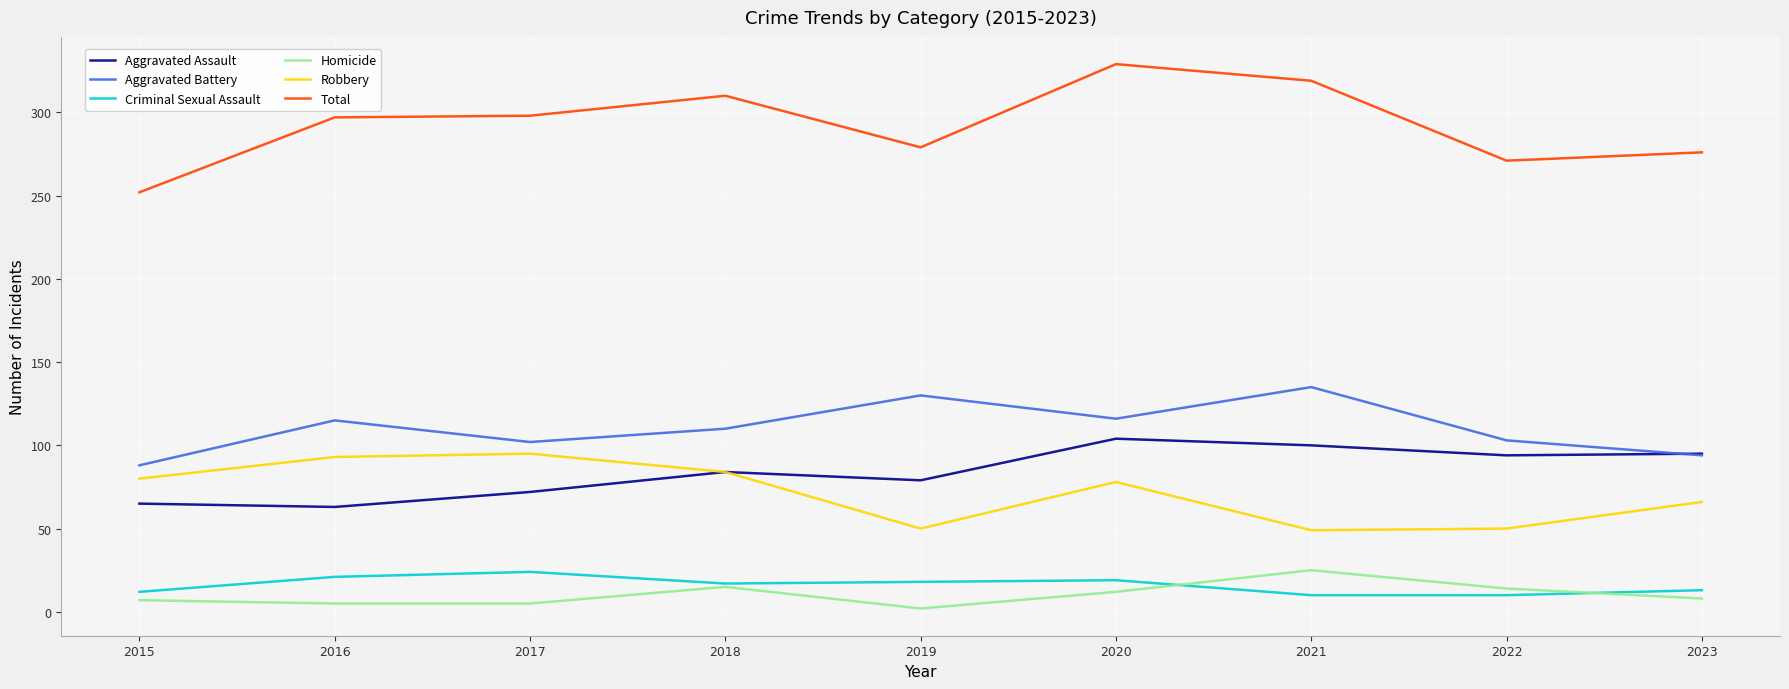

What is the difference between the Homicide values at 2017 and 2015?

2